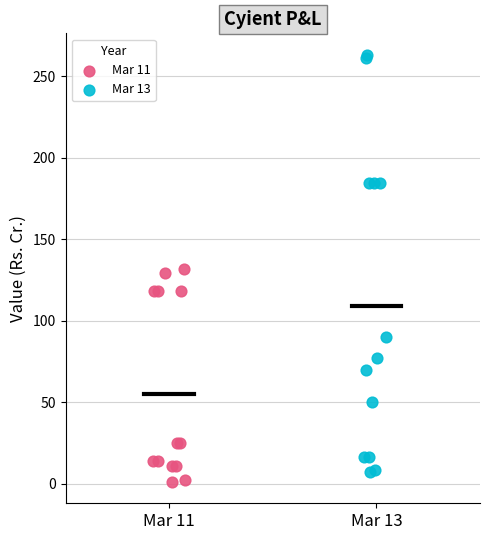

Which series has the widest spread of Y values?

Mar 13